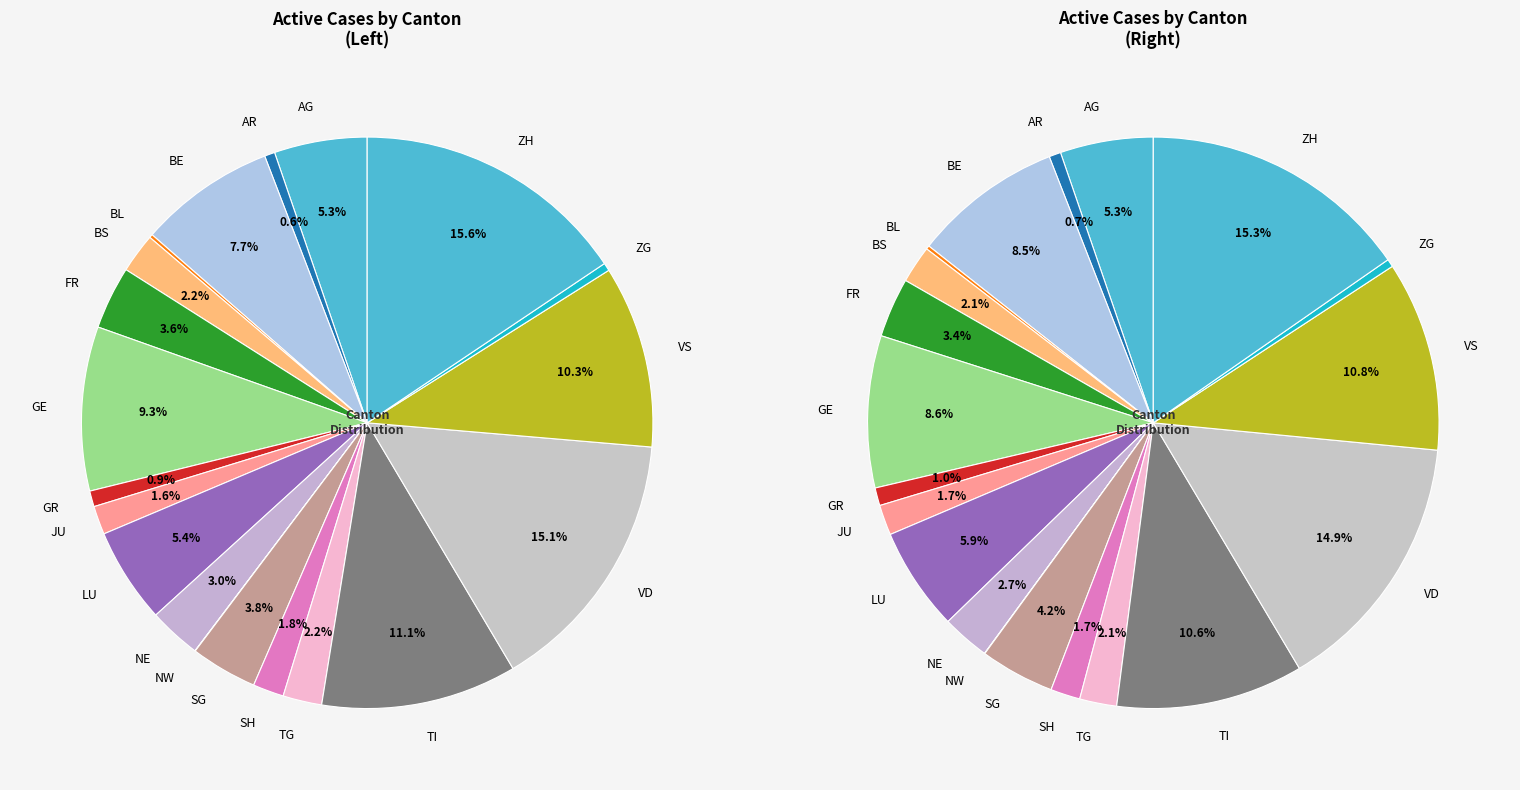

To the nearest percent, what portion does SG represent?

4%